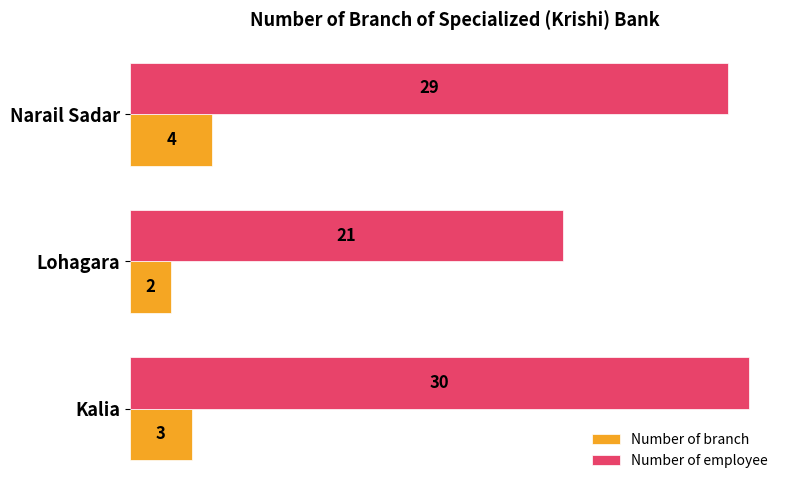

Between Kalia and Lohagara, which series saw the biggest shift?

Number of employee